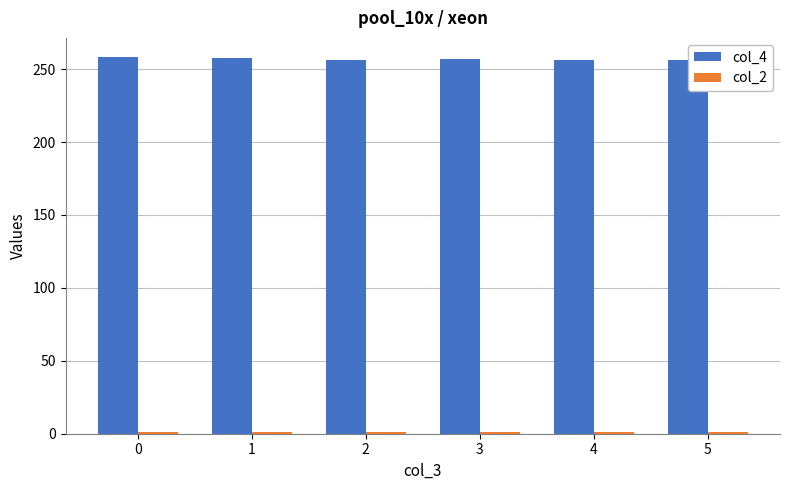

What is the value of the col_4 bar at the 1st from the left?

258.5